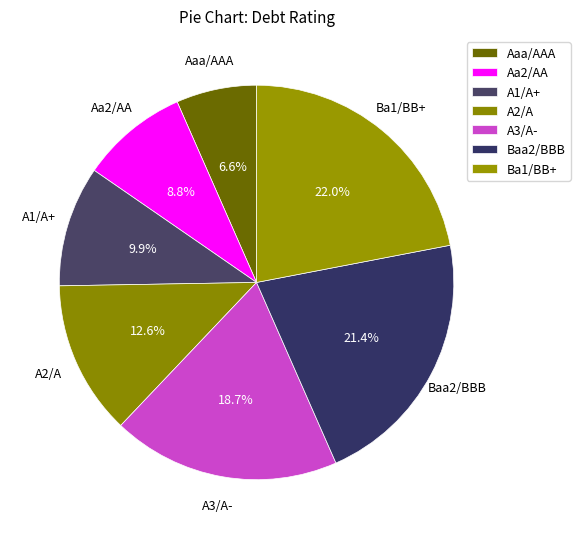

Is it true that A2/A is 22% of the pie?

False